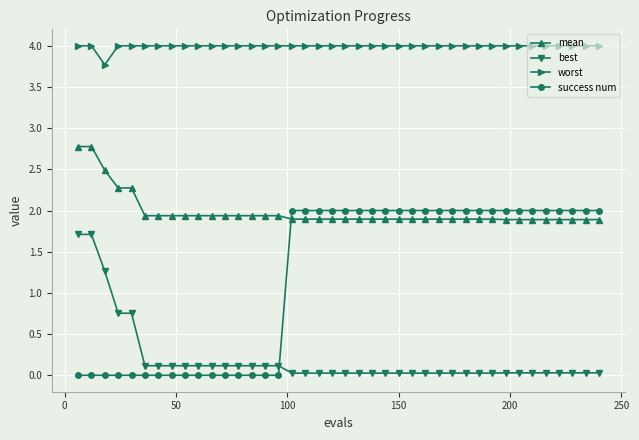

True or false: worst and mean cross at least once.

False